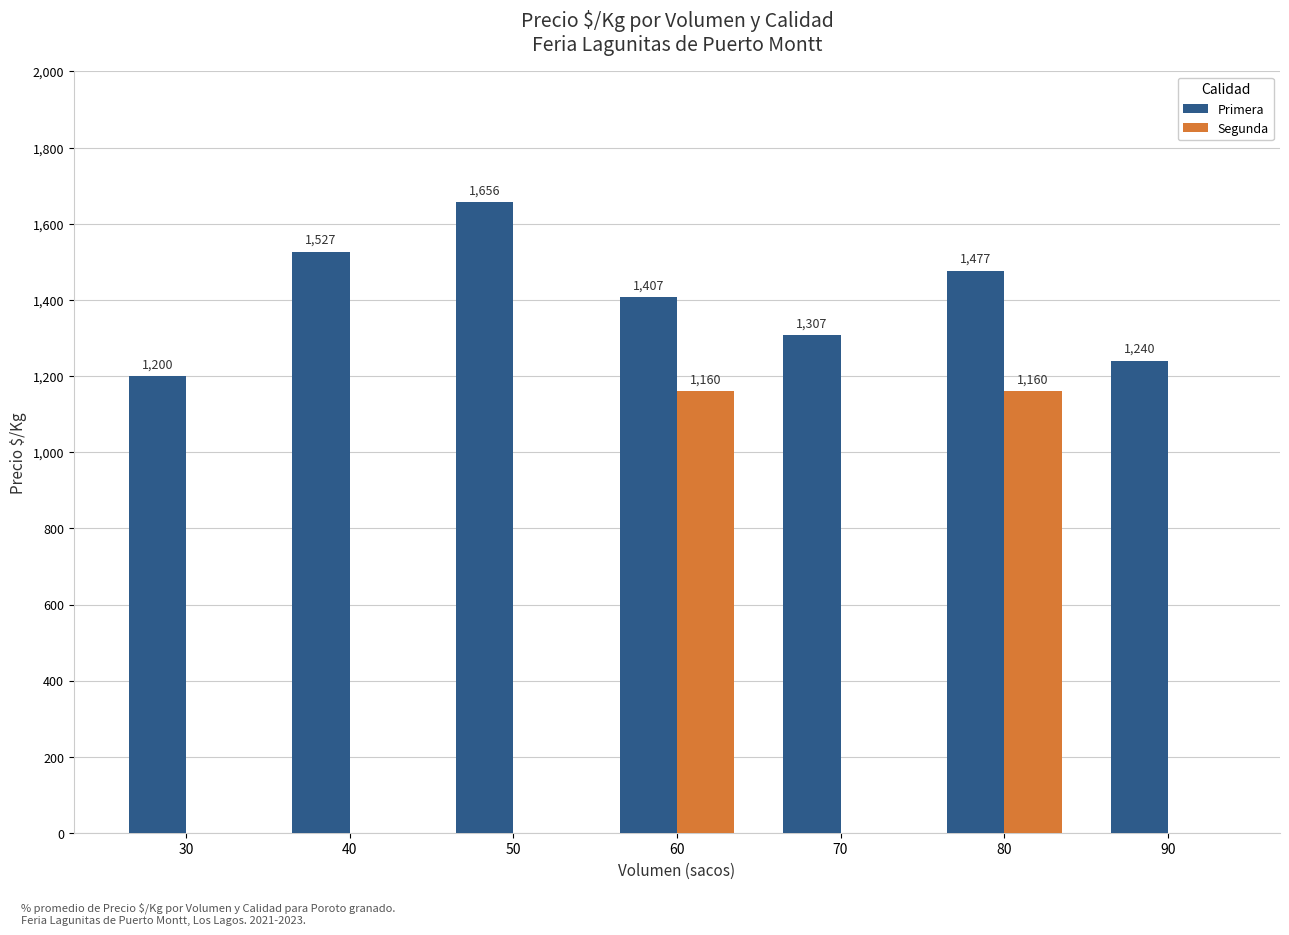

The value of Segunda at 40 is -705. True or false?

False